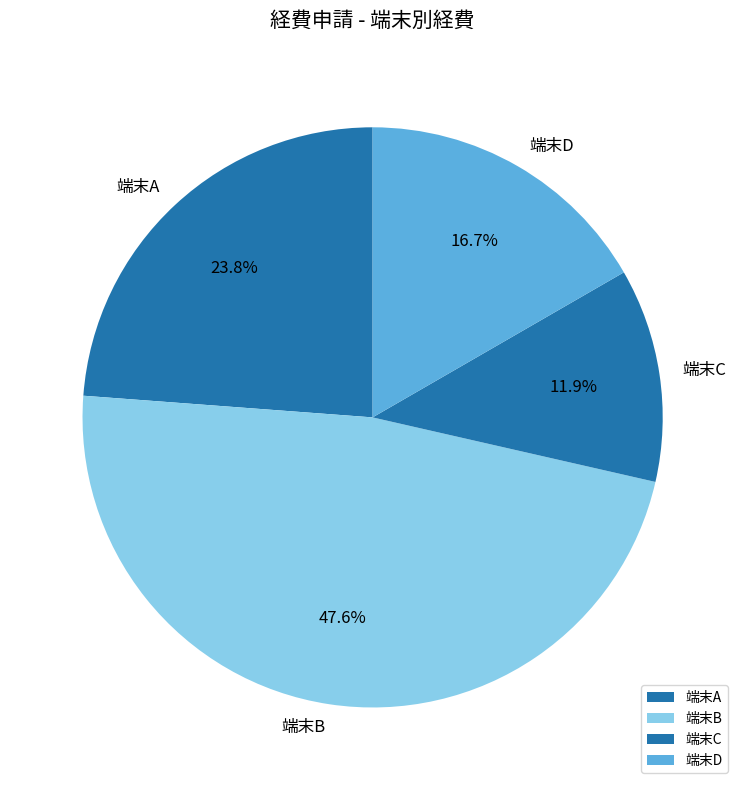

What is the largest slice in the pie chart?

端末B